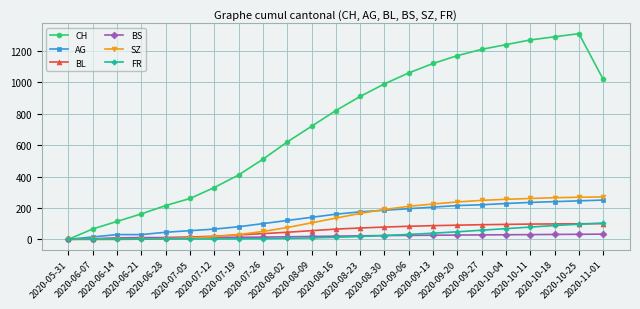

Which series ends up on top after the final intersection of FR and BL?

FR